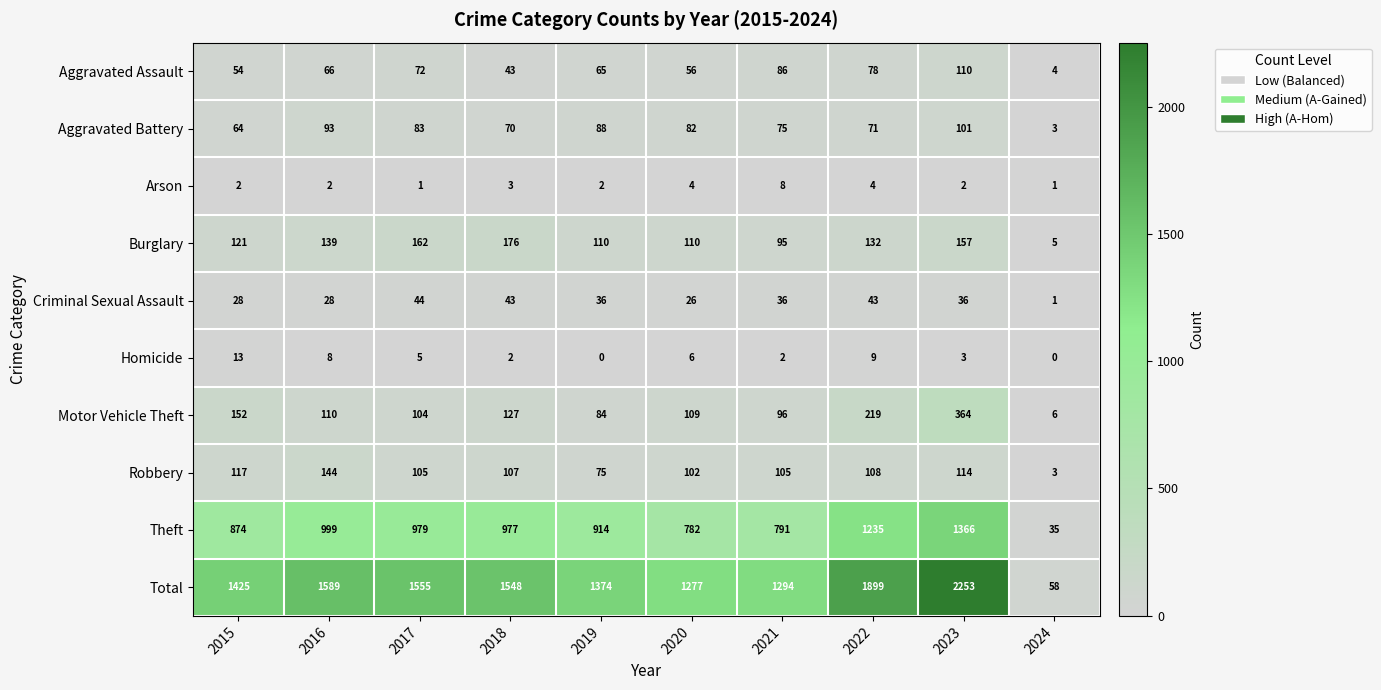

Where is Robbery nearest to the value 73?

2019